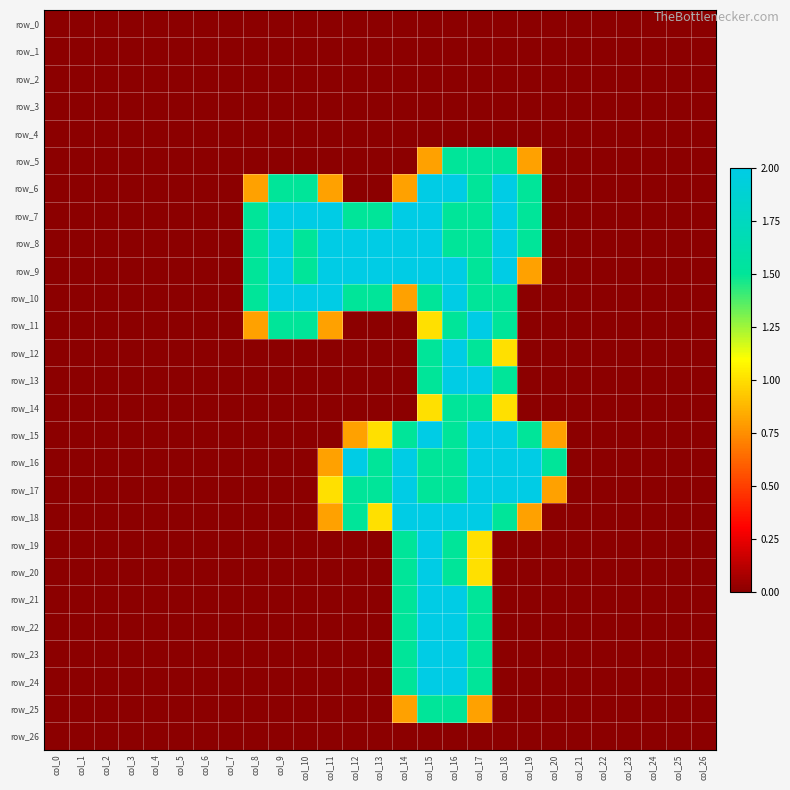

Which series has the largest total across all categories?

row_8